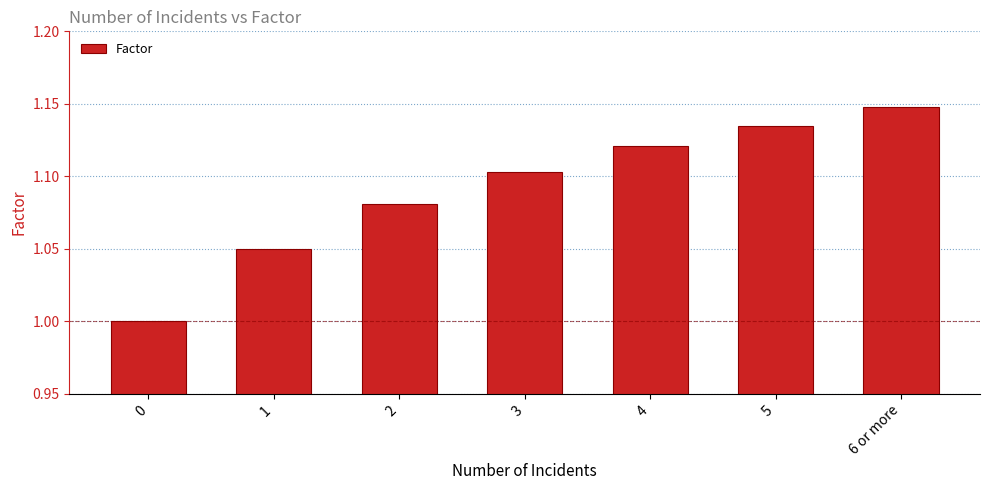

Which has a higher value, 6 or more or 2?

6 or more